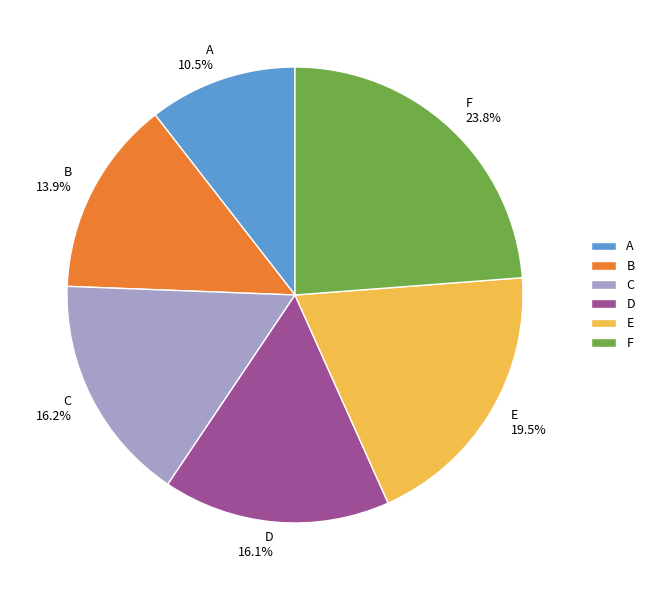

Is there a majority slice in this chart?

No